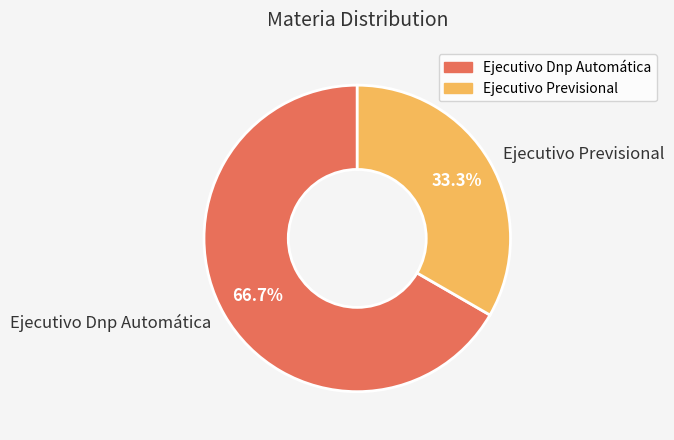

To the nearest percent, what portion does Ejecutivo Dnp Automática represent?

67%